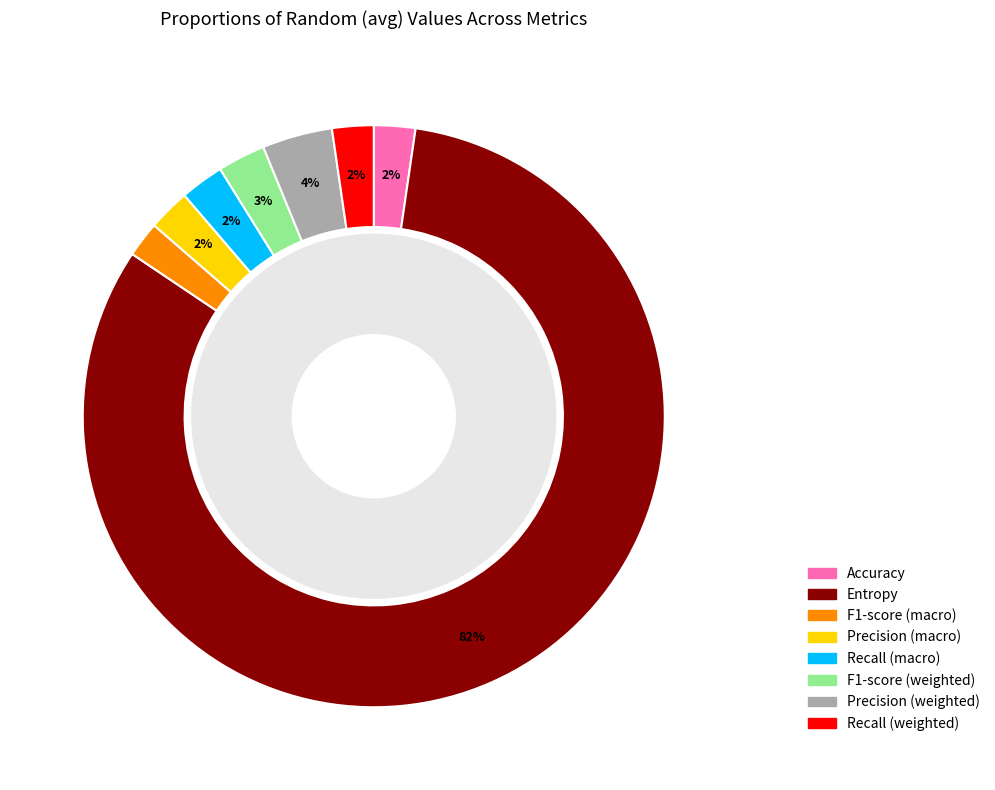

How many segments does this pie chart have?

8